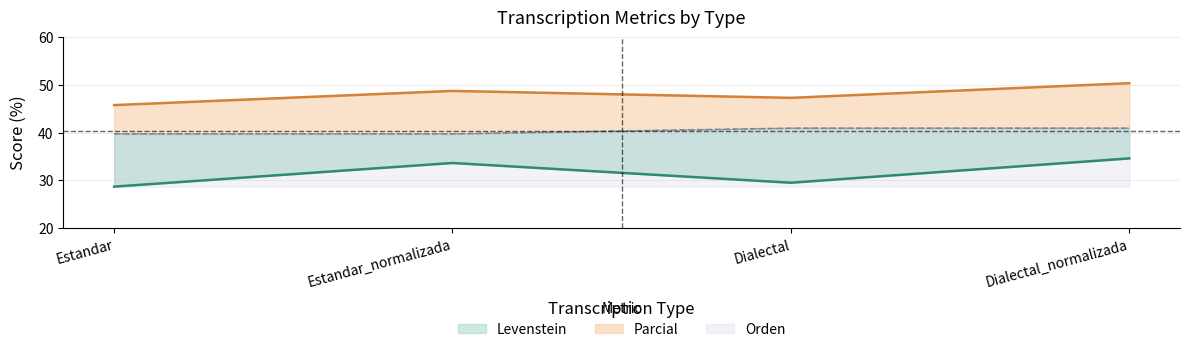

Reading left to right, extract all data points from this chart.

Levenstein: 28.7	33.7	29.5	34.6
Orden: 39.8	39.8	41.0	41.0
Parcial: 45.8	48.8	47.3	50.4